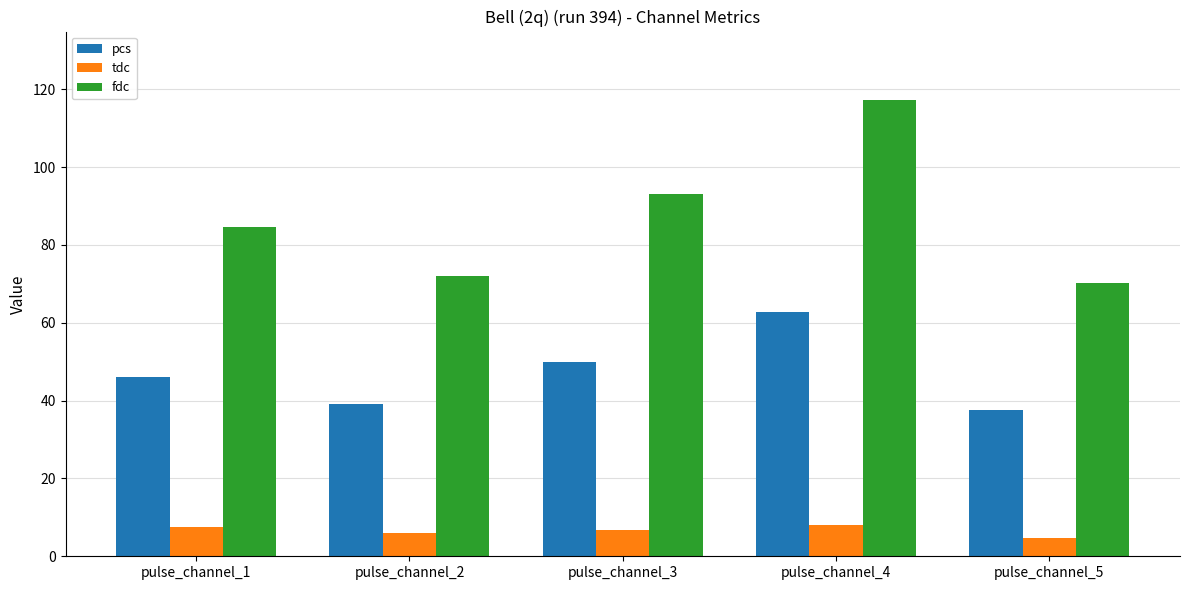

At how many categories does at least one series exceed 46?

5